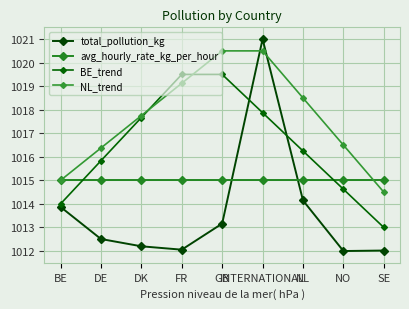

What is the value of the avg_hourly_rate_kg_per_hour point at the 4th from the left?

1015.0